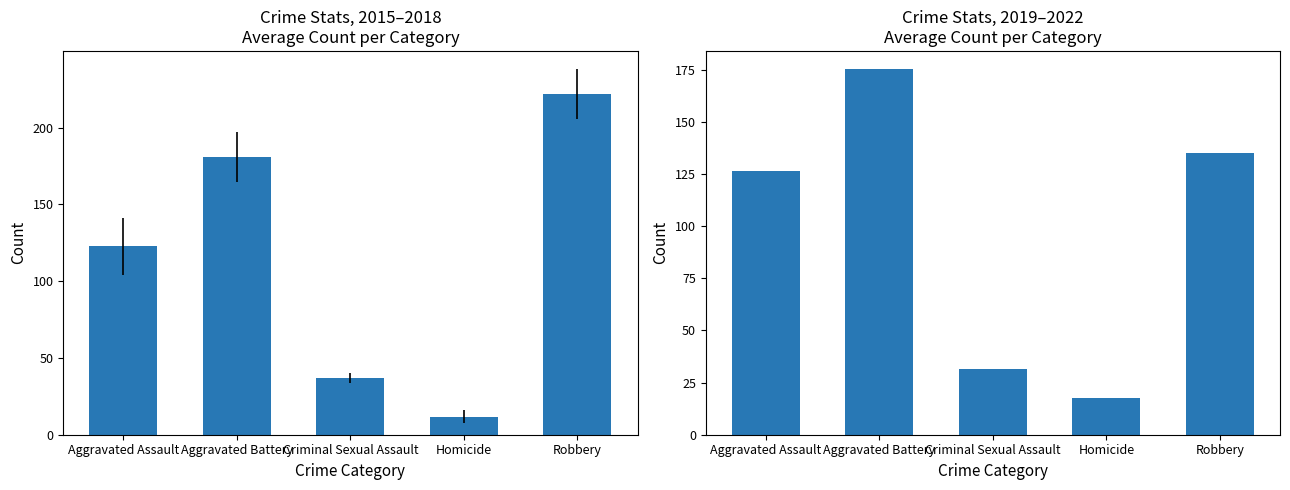

What is the difference between the maximum and minimum values in the 2019–2022 avg series?

157.5